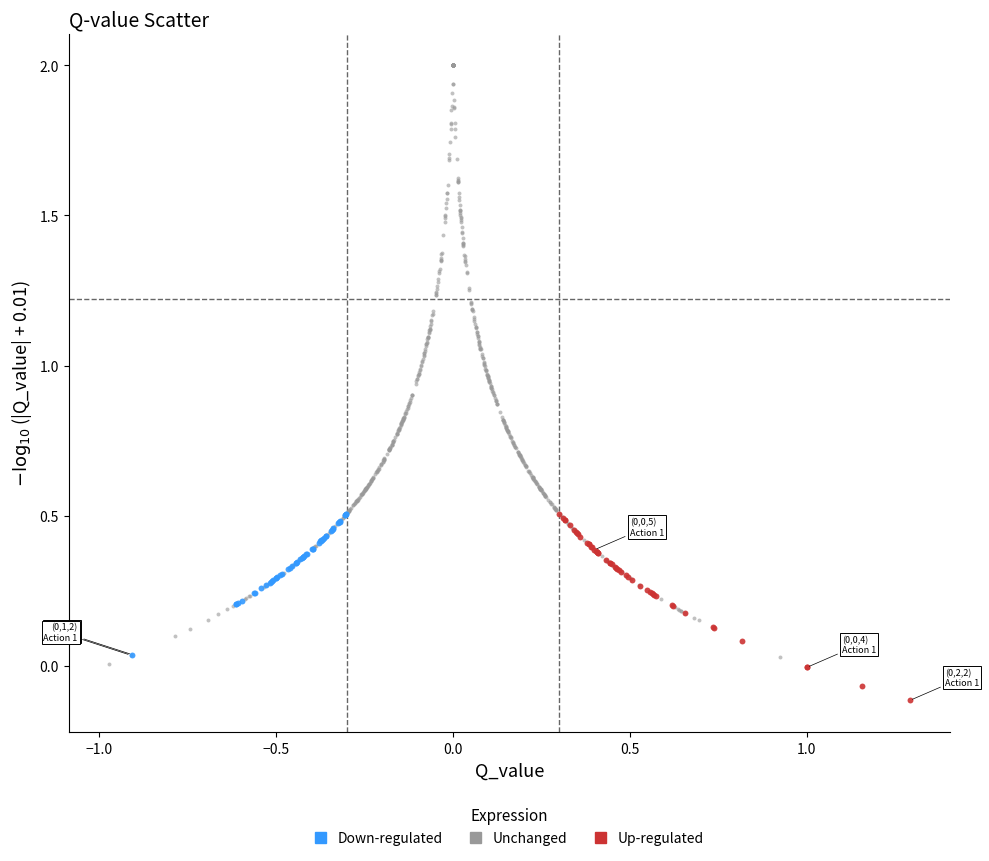

Which series contains the highest Y value?

Unchanged